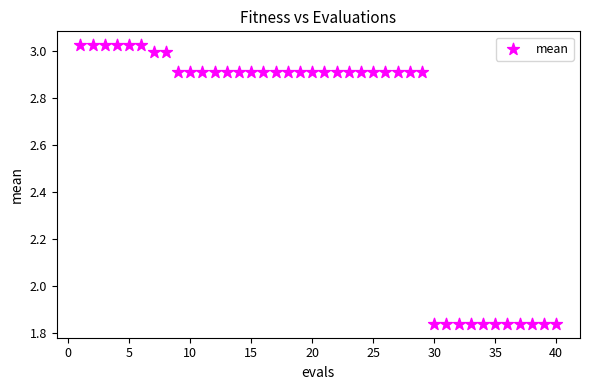

What is the range of Y values (max minus min)?

1.2